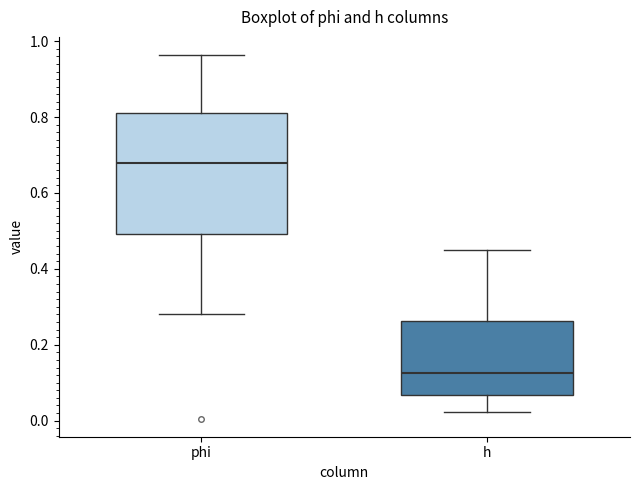

Reading left to right, transcribe this box plot: for each box, give where its median line is, the range the box spans, and where its two whiskers end, as read against the y-axis. The values are not printed on the chart, so give them approximately, as read against the axis.

phi: median 0.68, box 0.50 to 0.80, whiskers 0.28 to 0.96
h: median 0.12, box 0.06 to 0.26, whiskers 0.02 to 0.44